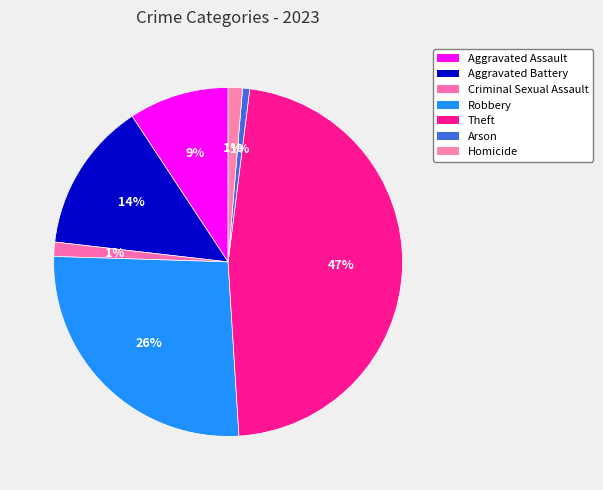

Is there a majority slice in this chart?

No